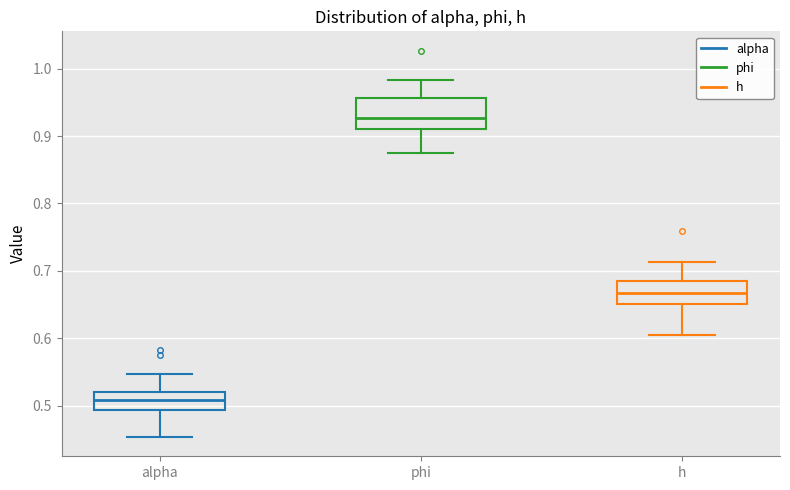

Where is the lower edge of the box for phi on the y-axis? The values are not printed on the chart, so give them approximately, as read against the axis.

0.91